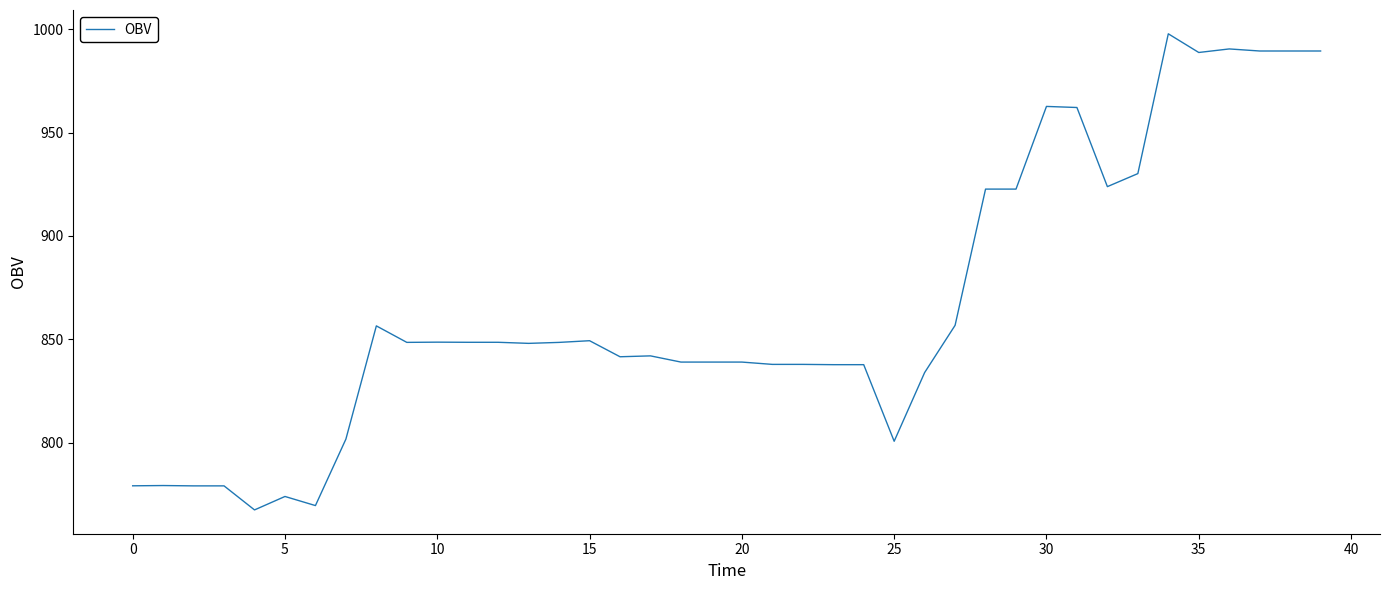

What is the difference between the maximum and minimum values?

230.3